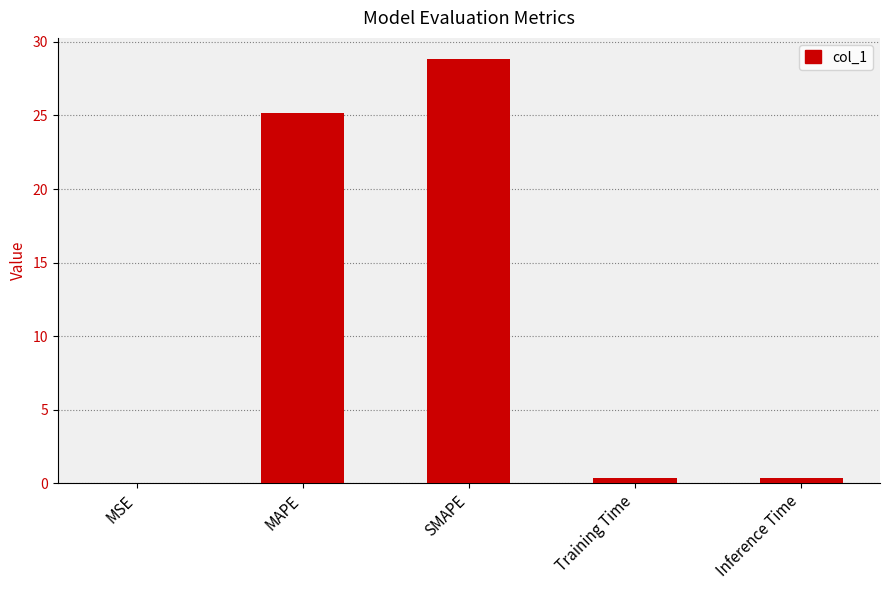

Which category has the highest value across all series?

SMAPE